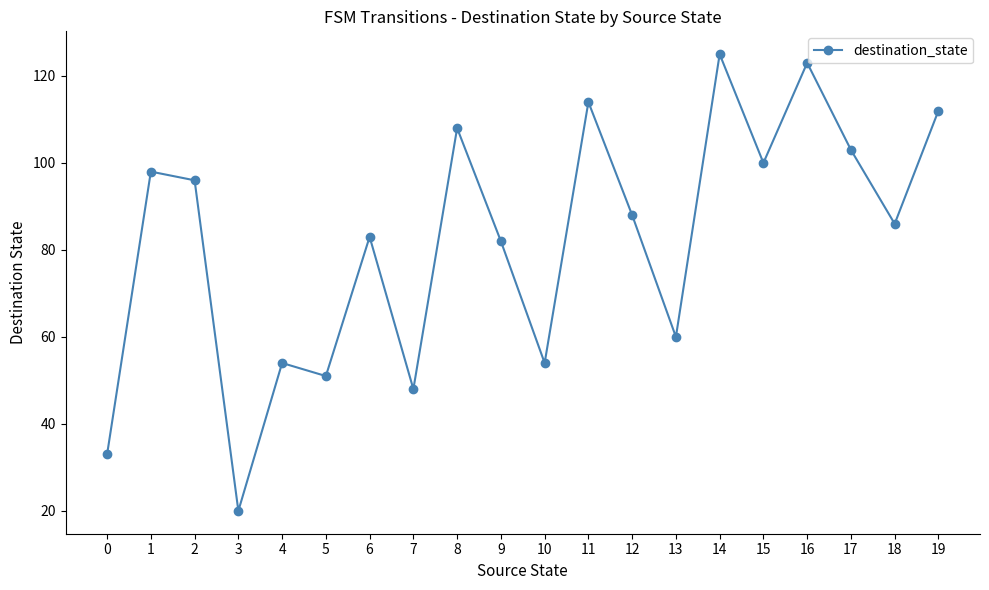

Read the value at 1.

98